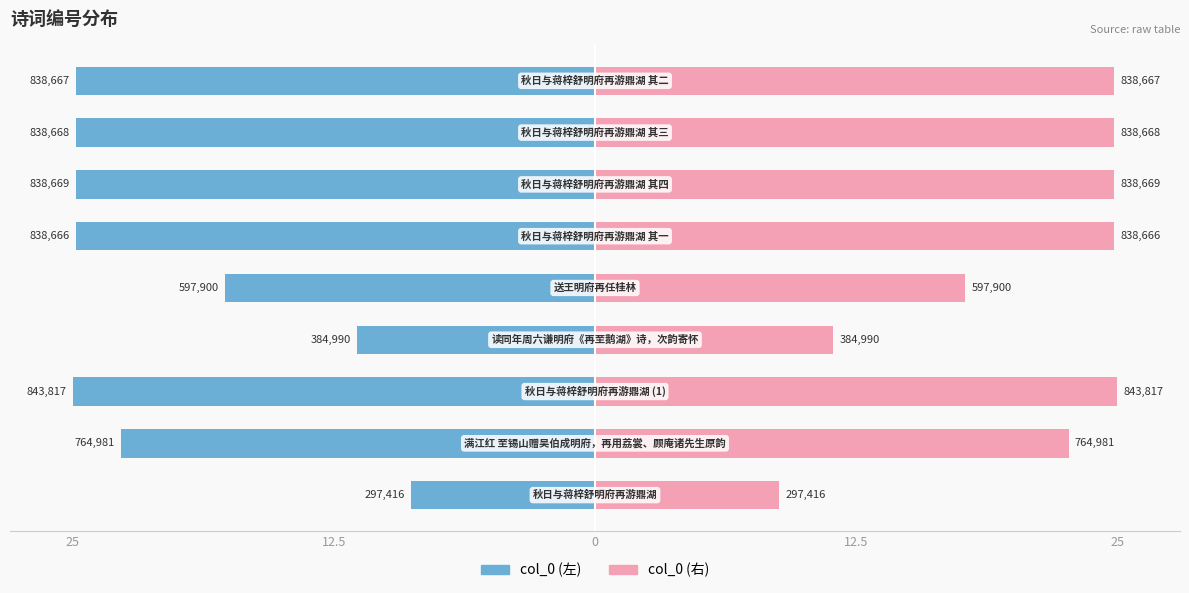

Is the value of col_0 (左) at 5 greater than the value of col_0 (右) at 25?

No